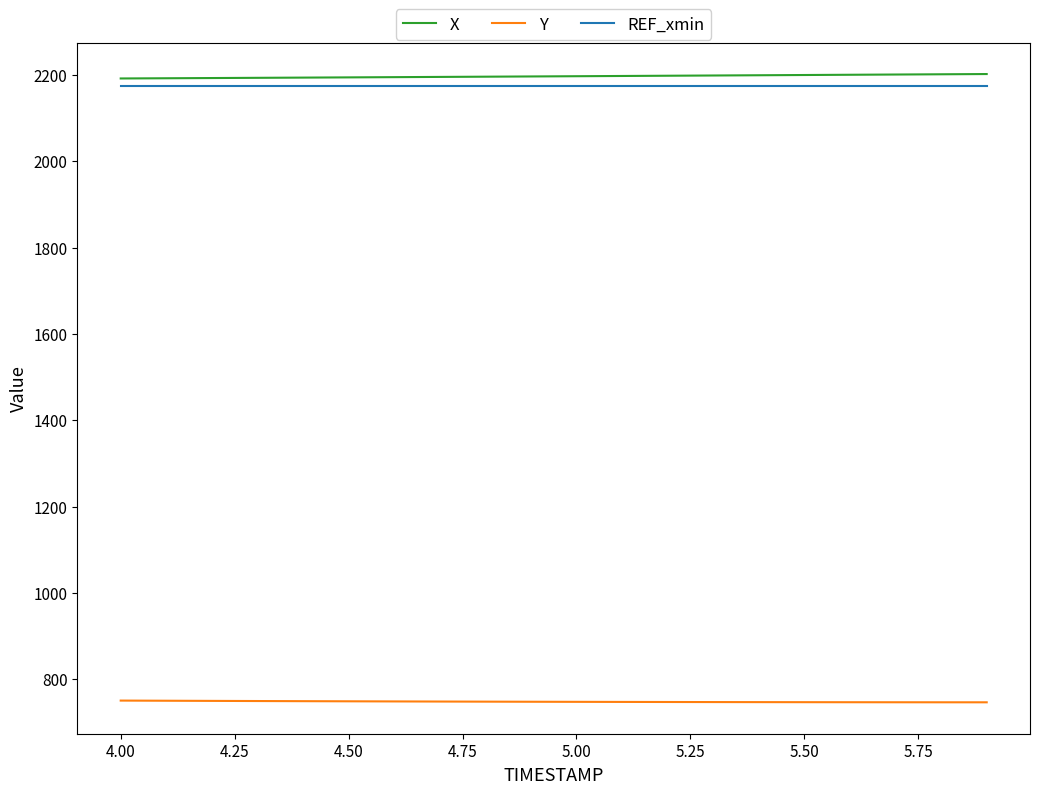

What is the maximum value shown in the chart?

2202.2